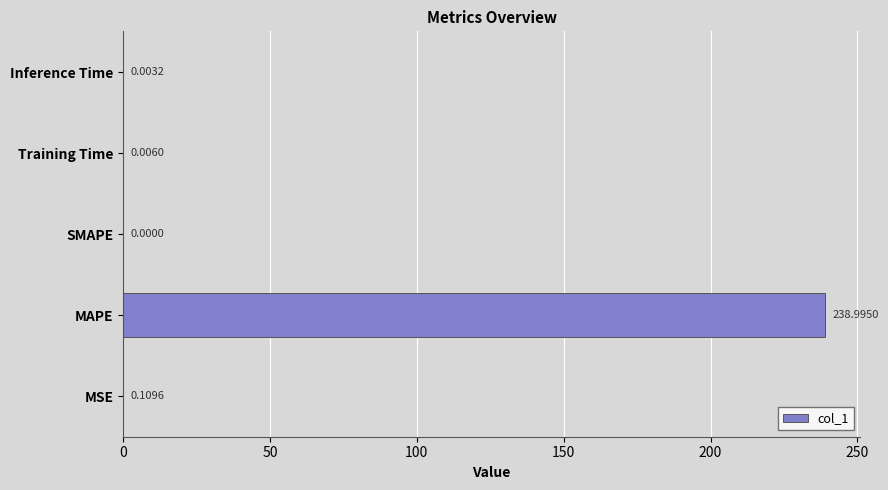

How many data points does each series have?

5